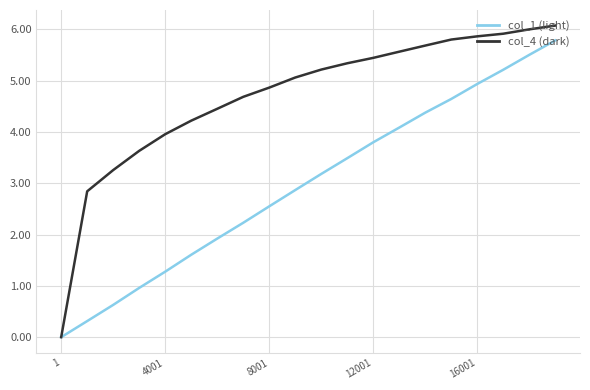

What is the highest value of the col_1 (light) series?

5.8